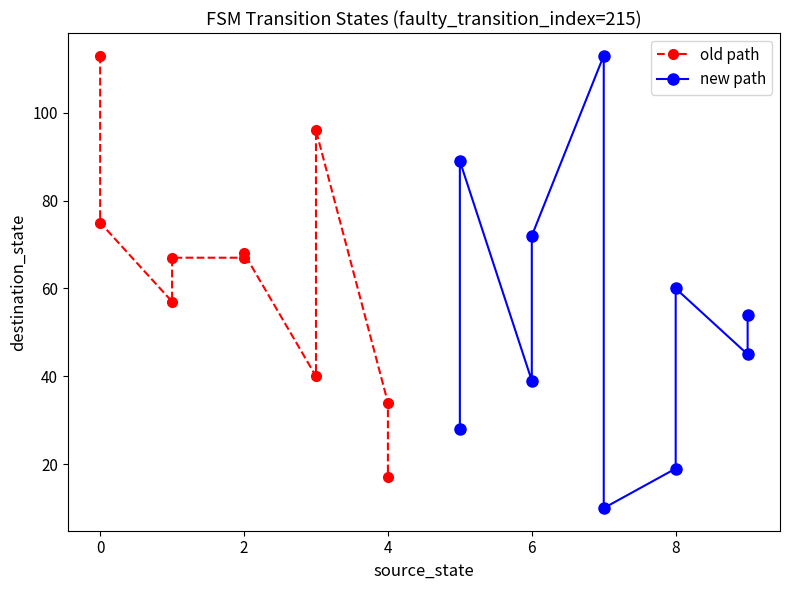

List the series in order of their peak value, highest first.

old path, new path